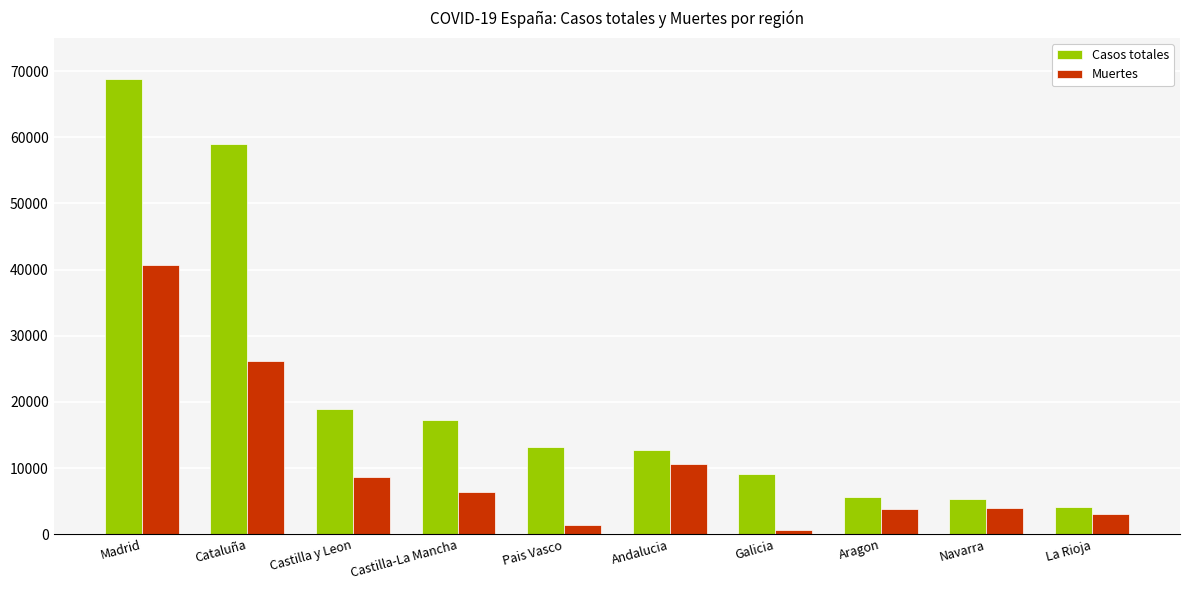

What is the difference between the maximum and minimum values in the Casos totales series?

64801